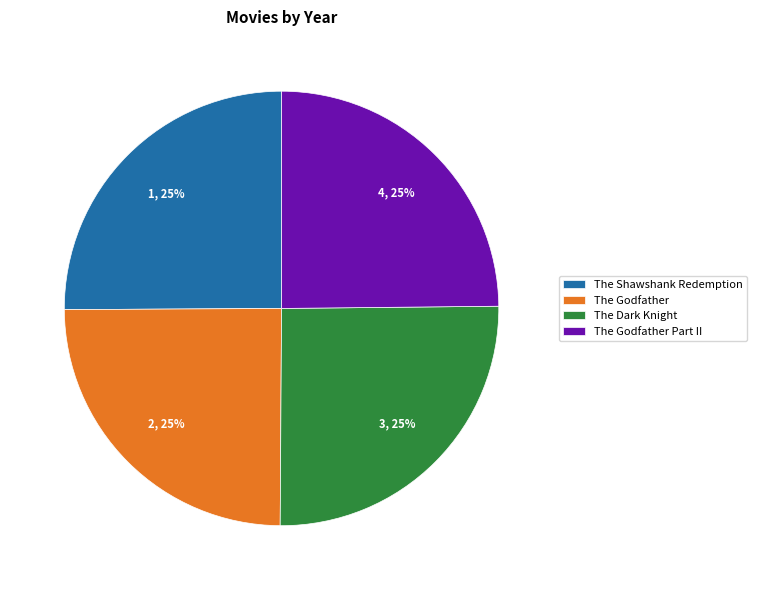

To the nearest percent, what is the average slice percentage?

25%